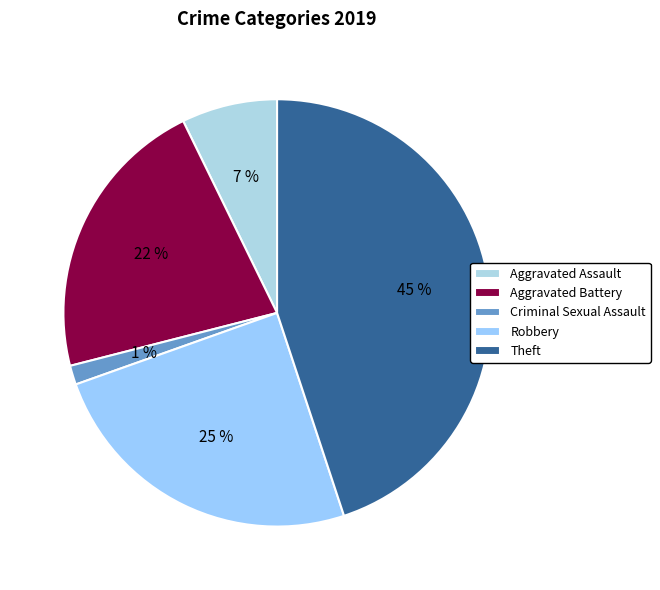

To the nearest percent, what portion does Aggravated Battery represent?

22%